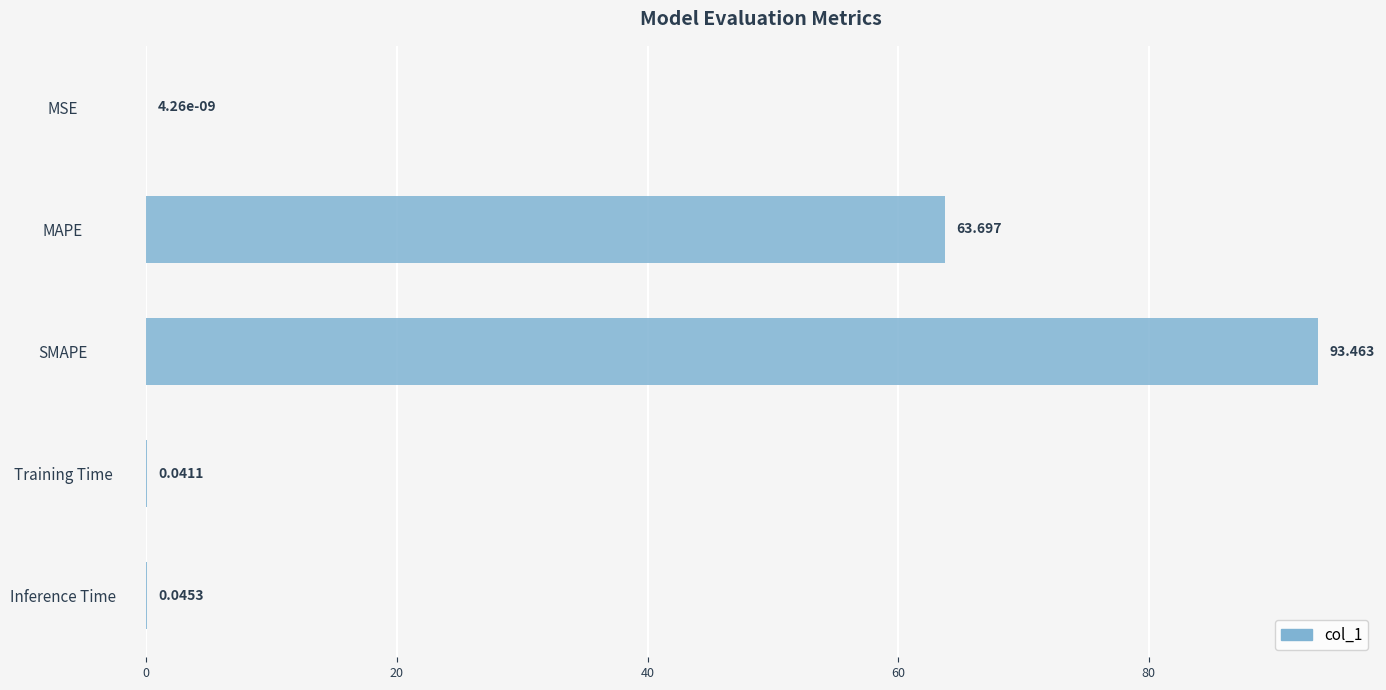

Where is the data nearest to the value 46?

MAPE